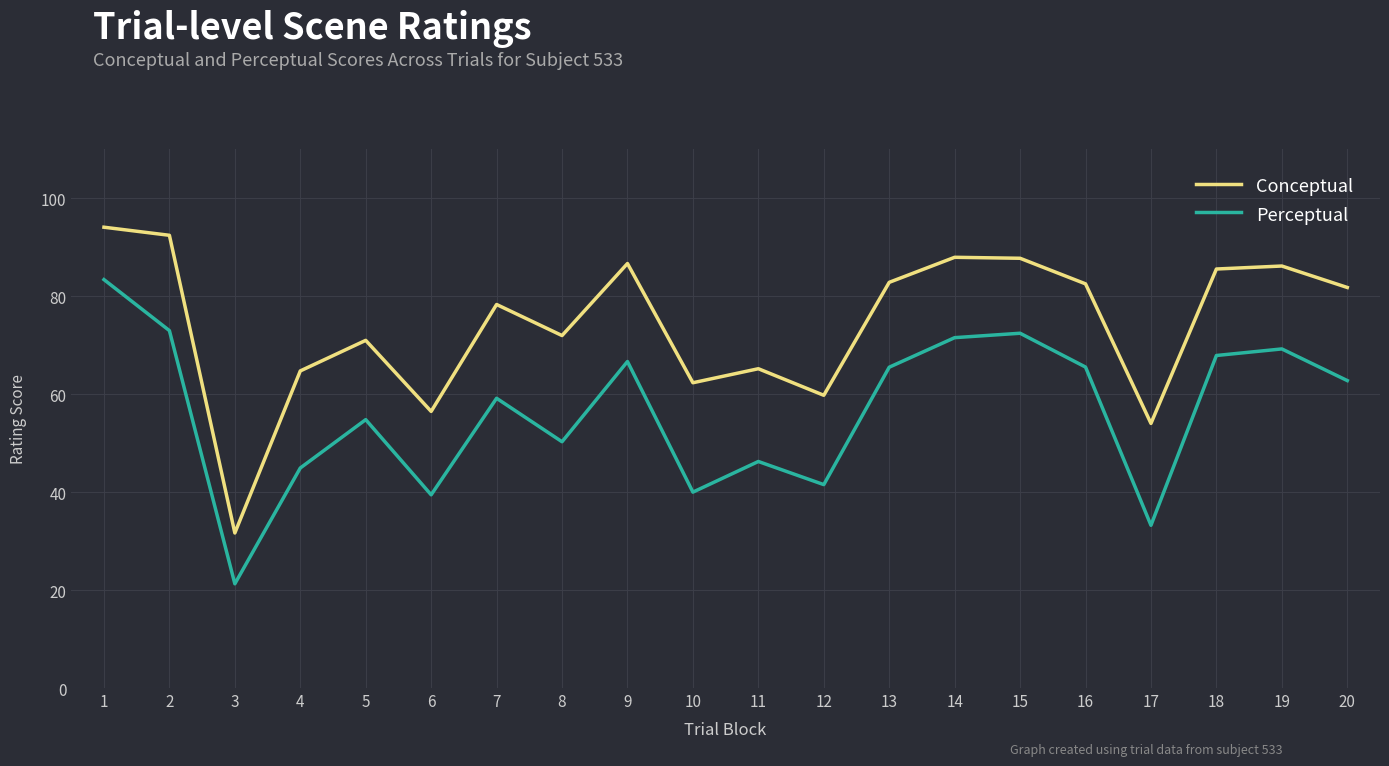

How many interior local peaks does the Perceptual series have?

6